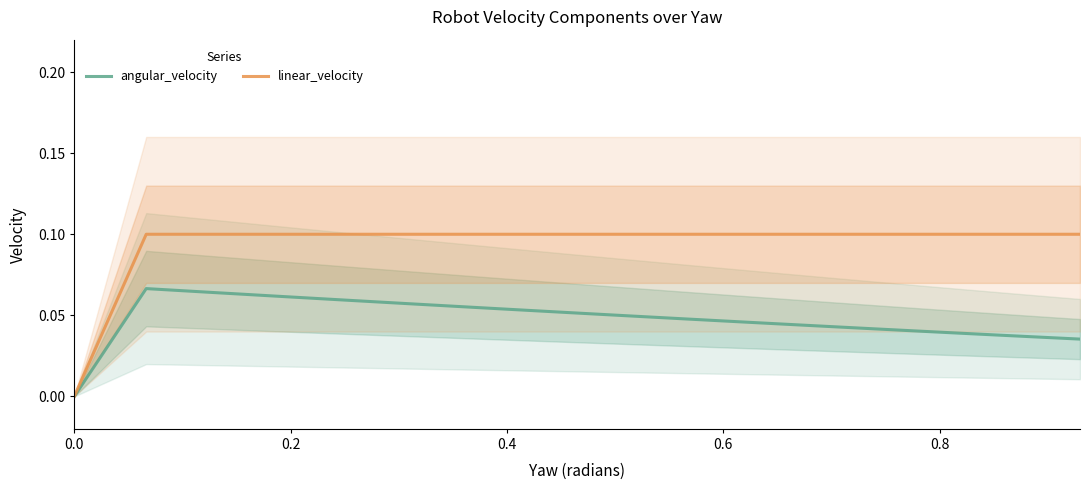

Which series has the largest range (max minus min)?

linear_velocity